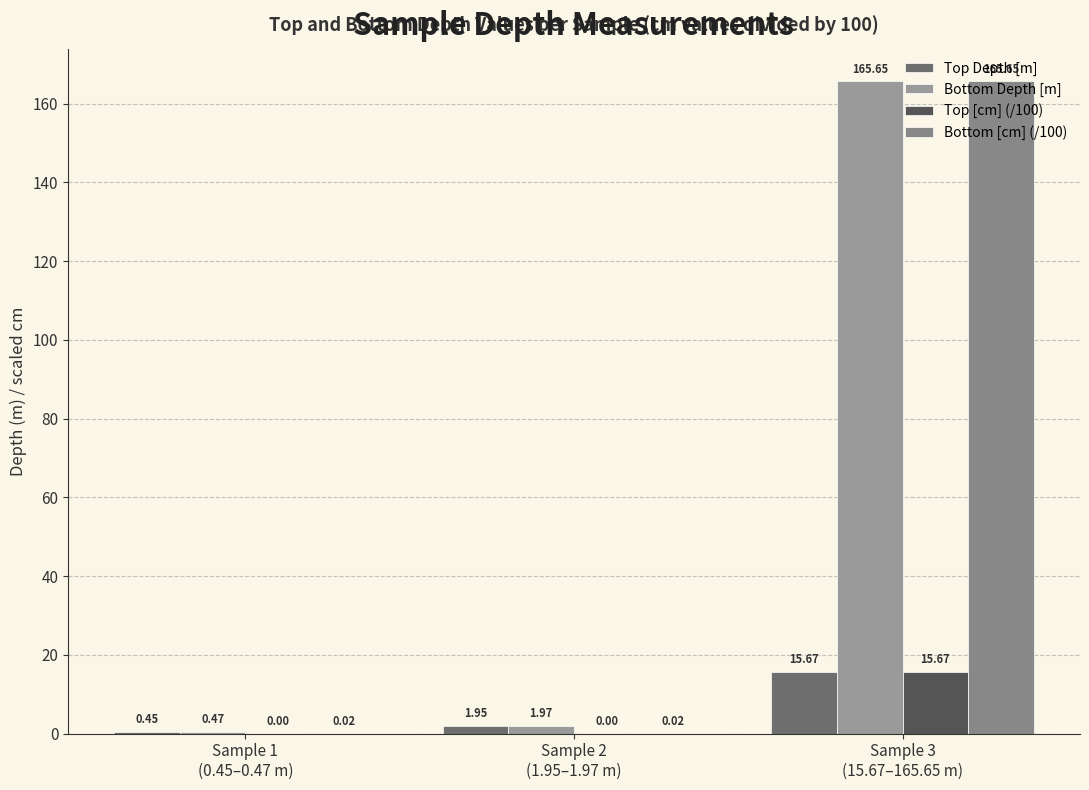

Reading left to right, extract all data points from this chart.

Top Depth [m]: Sample 1
(0.45–0.47 m)=0.5	Sample 2
(1.95–1.97 m)=1.9	Sample 3
(15.67–165.65 m)=15.7
Bottom Depth [m]: Sample 1
(0.45–0.47 m)=0.5	Sample 2
(1.95–1.97 m)=2.0	Sample 3
(15.67–165.65 m)=165.7
Top [cm] (/100): Sample 1
(0.45–0.47 m)=0.0	Sample 2
(1.95–1.97 m)=0.0	Sample 3
(15.67–165.65 m)=15.7
Bottom [cm] (/100): Sample 1
(0.45–0.47 m)=0.0	Sample 2
(1.95–1.97 m)=0.0	Sample 3
(15.67–165.65 m)=165.7